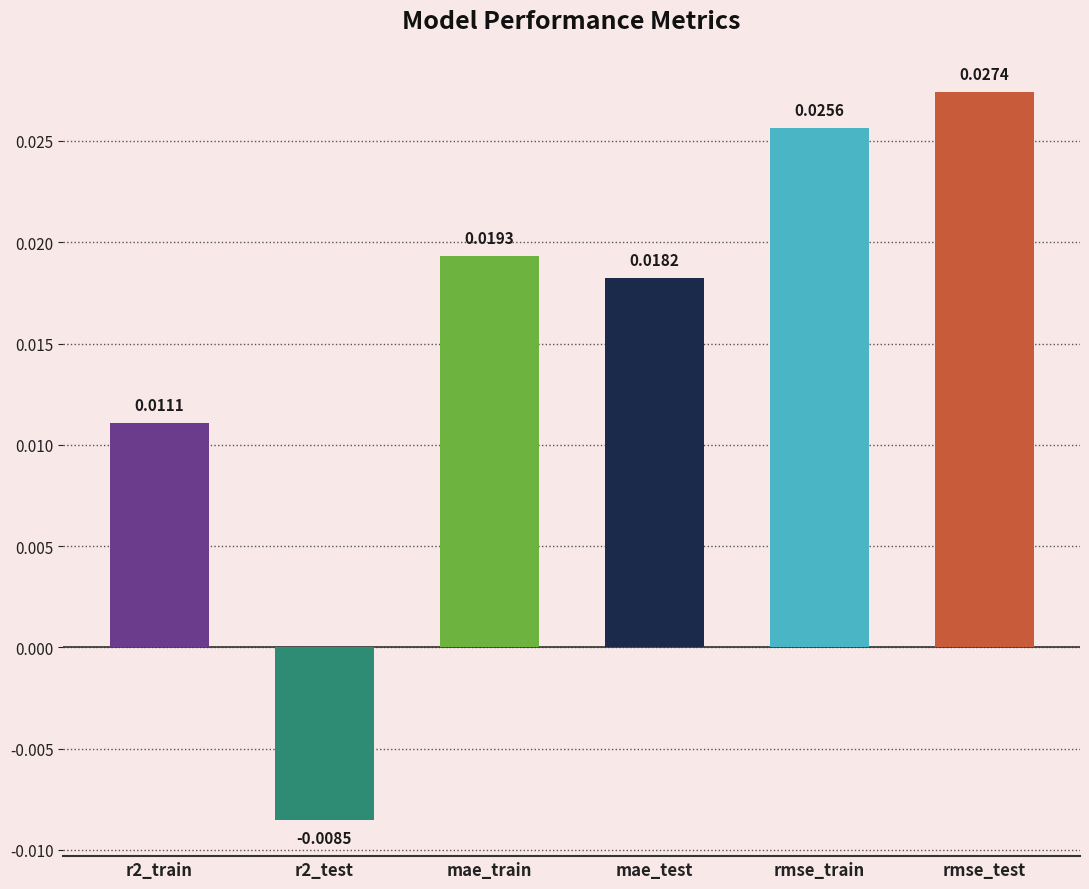

Does the chart contain any negative values?

Yes